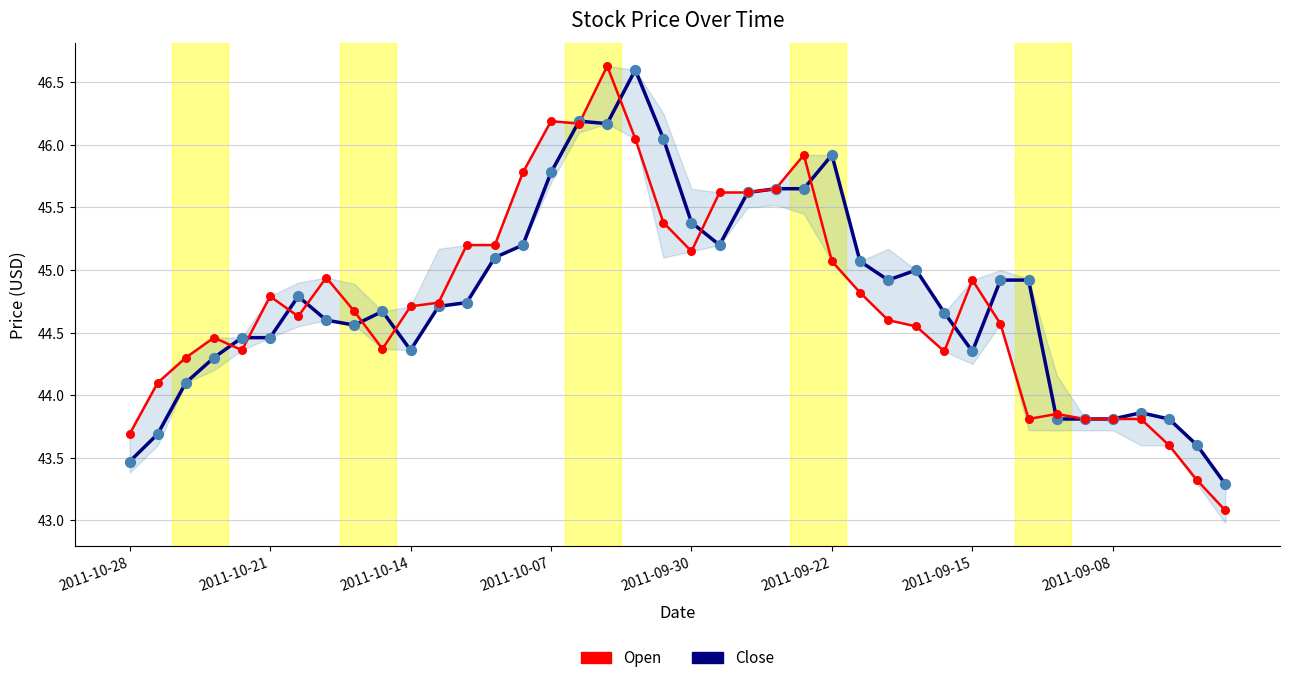

What are all the series names shown in the legend?

Open, Close